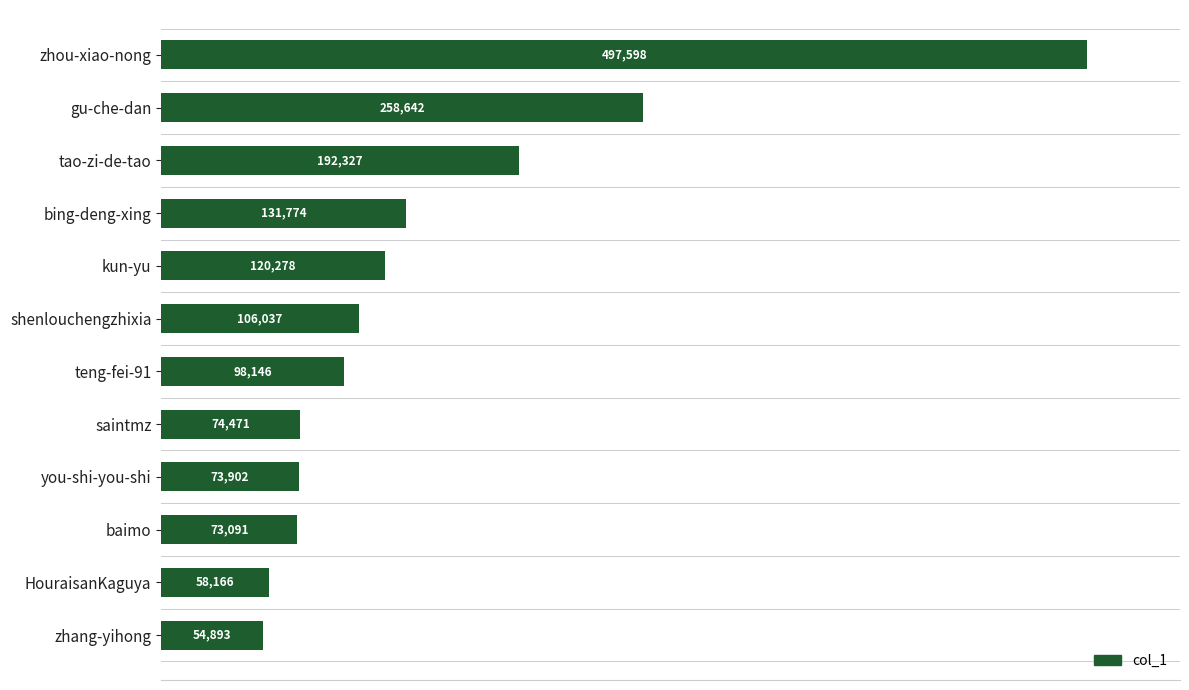

Reading top to bottom, transcribe all the data shown in this chart.

zhou-xiao-nong=497598	gu-che-dan=258642	tao-zi-de-tao=192327	bing-deng-xing=131774	kun-yu=120278	shenlouchengzhixia=106037	teng-fei-91=98146	saintmz=74471	you-shi-you-shi=73902	baimo=73091	HouraisanKaguya=58166	zhang-yihong=54893